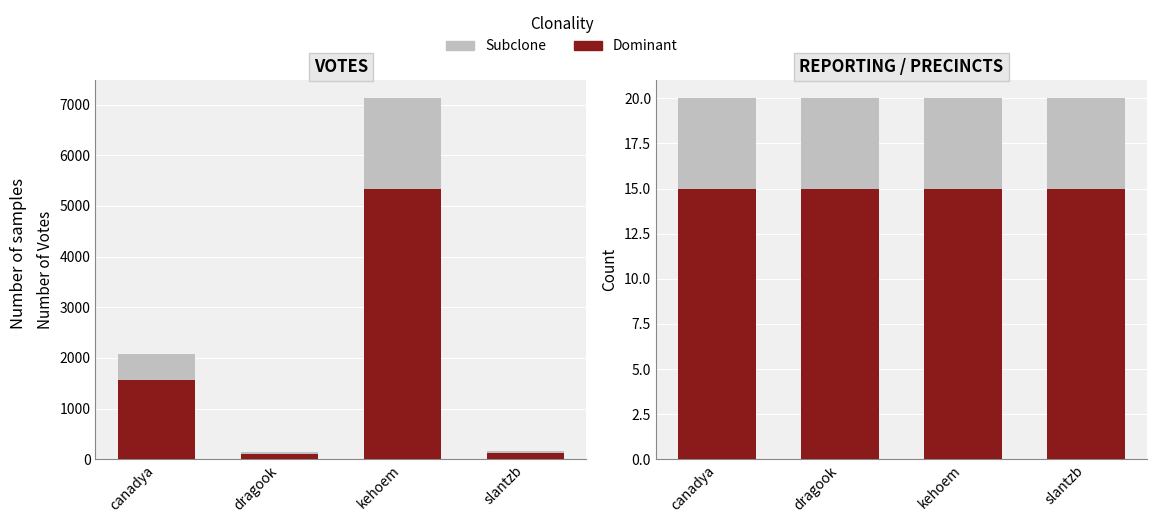

True or false: REPORTING has a value of 7.5 at slantzb.

False